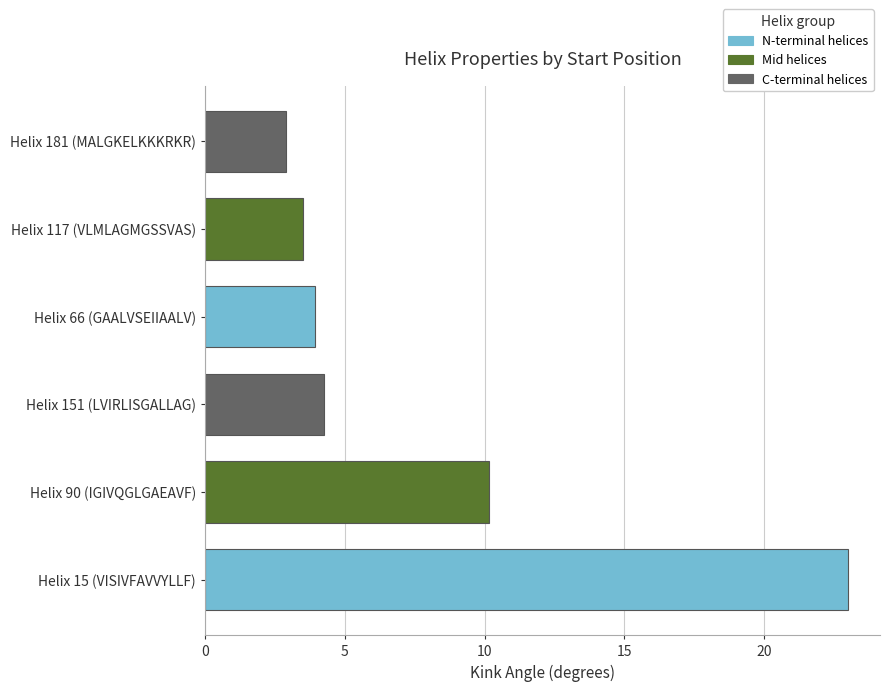

Is it true that the value at Helix 66 (GAALVSEIIAALV) is 3.9?

True